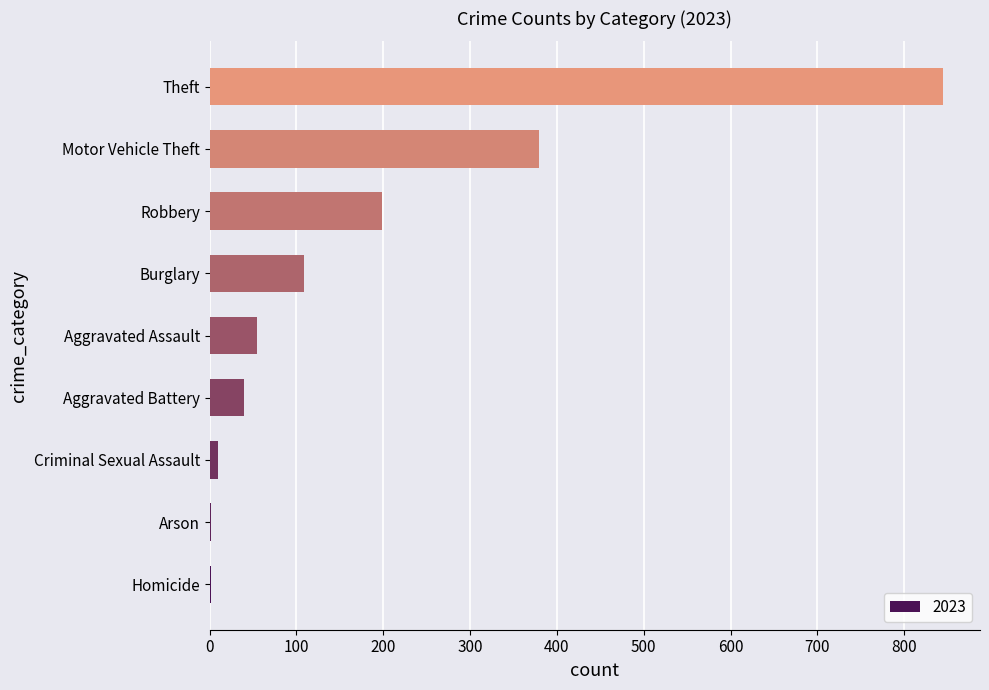

Between Criminal Sexual Assault and Theft, which is larger?

Theft